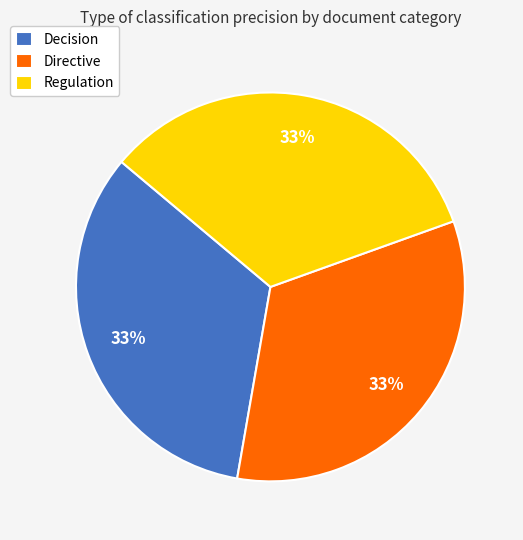

Combined, do Regulation and Directive account for over 50%?

Yes